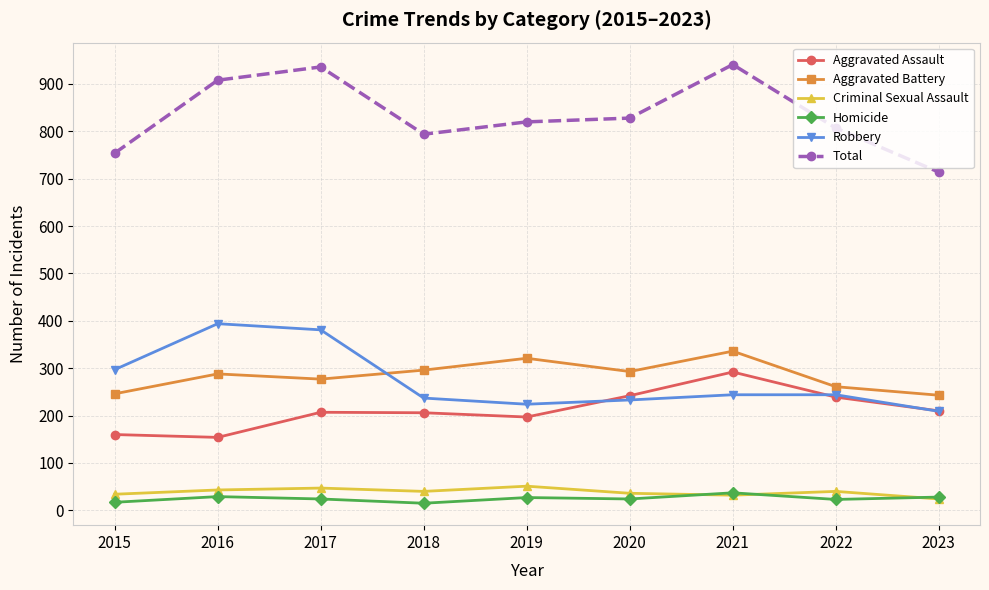

How many data points in Aggravated Battery are less than 288?

4